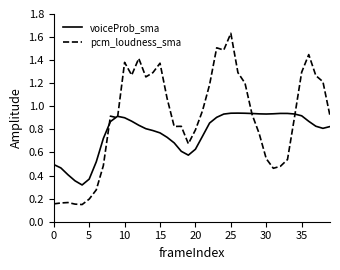

Which series has the largest total across all categories?

pcm_loudness_sma